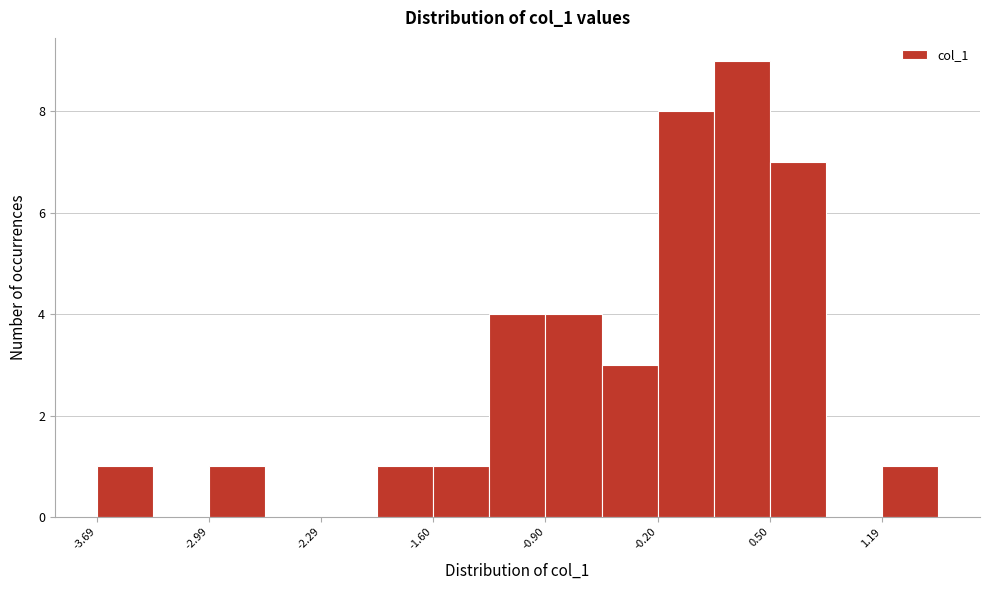

Read against the x-axis, roughly where is the centre of the tallest bar?

0.3